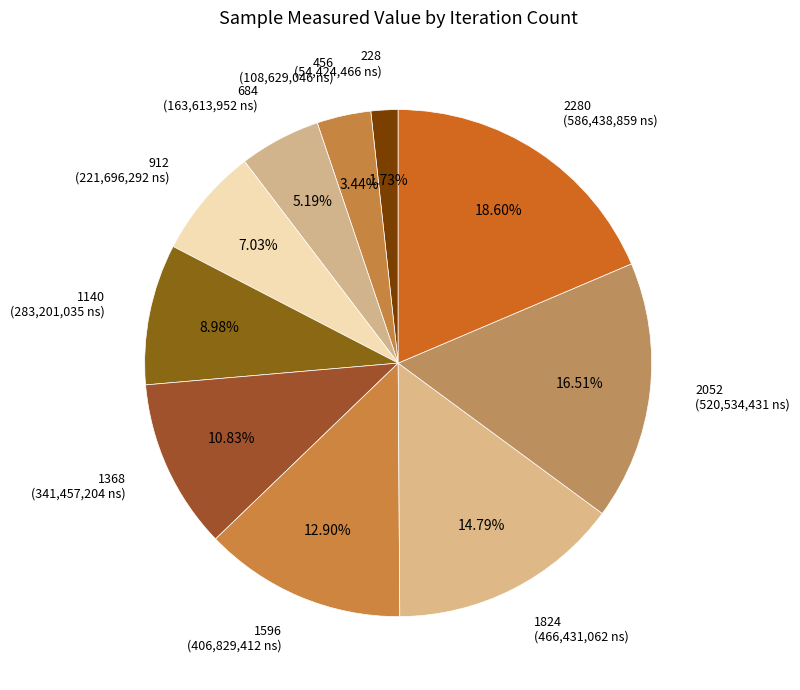

Is there any slice that represents more than half of the pie?

No